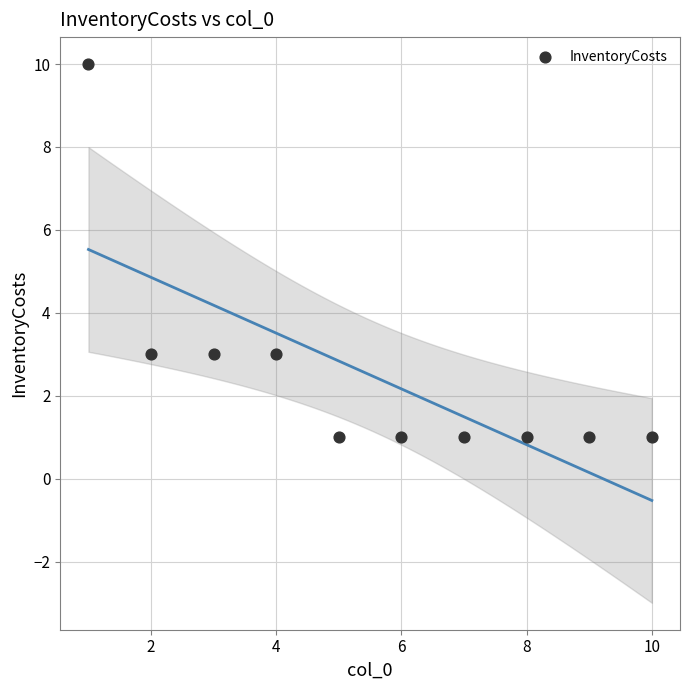

What is the average X value?

6